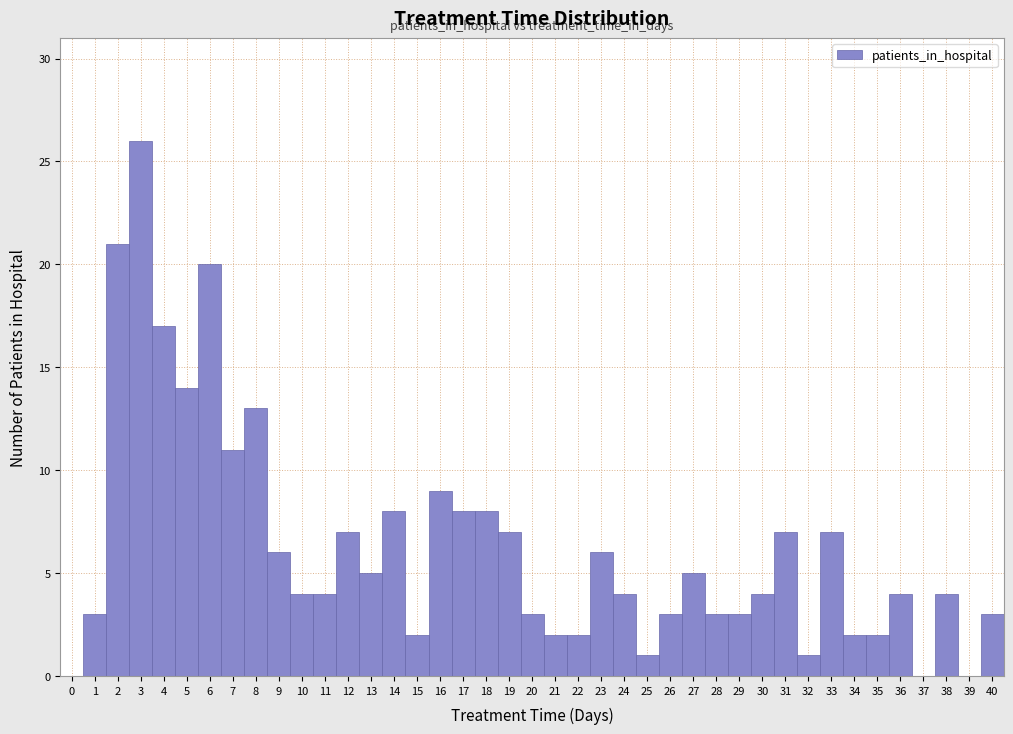

What is the height of the bar covering 20.5 to 21.5 on the x-axis? The values are not printed on the chart, so give them approximately, as read against the axis.

2